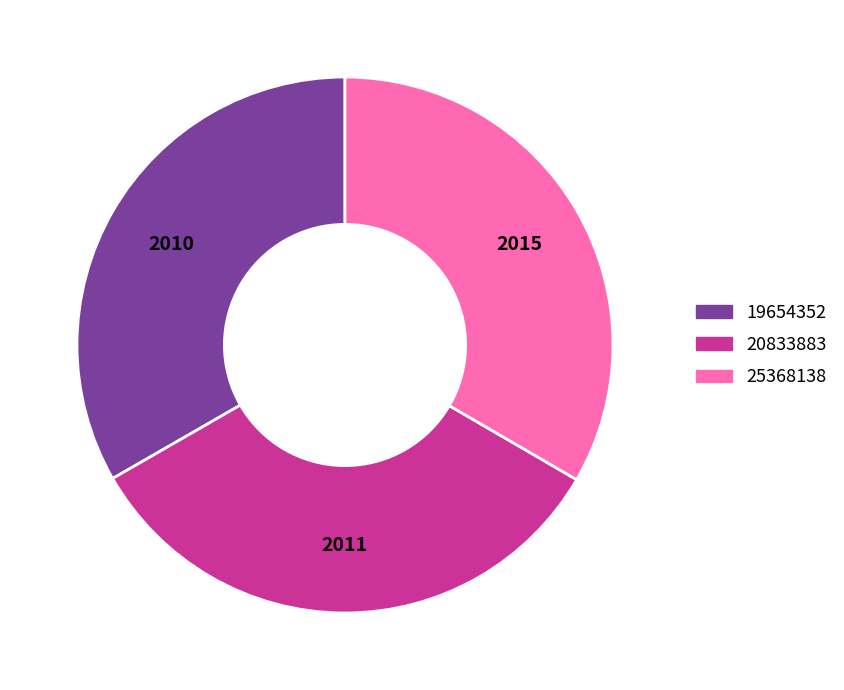

Is the sum of 20833883 and 25368138 greater than half?

Yes